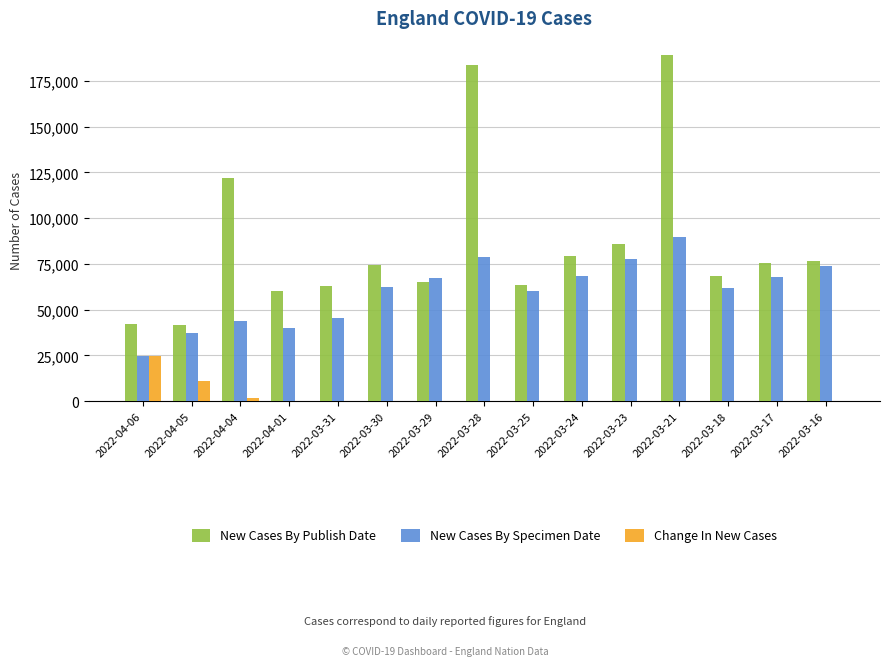

Is the value of New Cases By Publish Date at 2022-03-30 greater than the value of New Cases By Specimen Date at 2022-03-17?

Yes